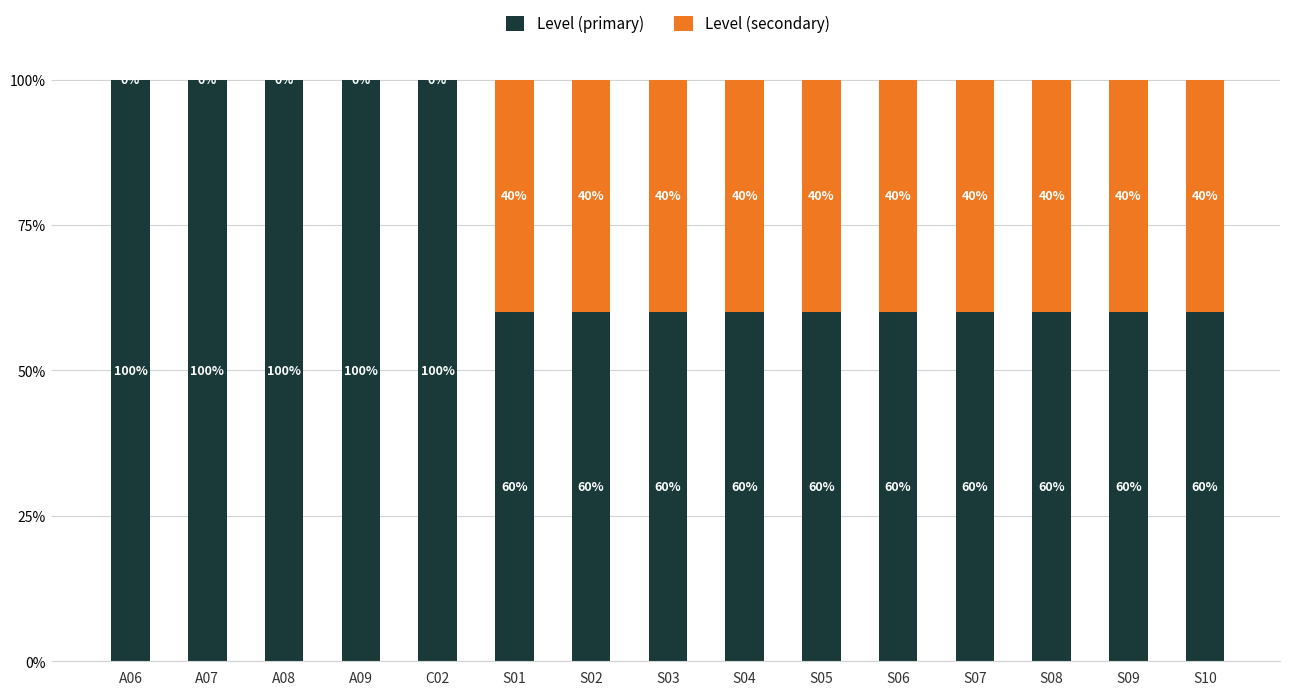

The value of Level (secondary) at S09 is 0.4. True or false?

True